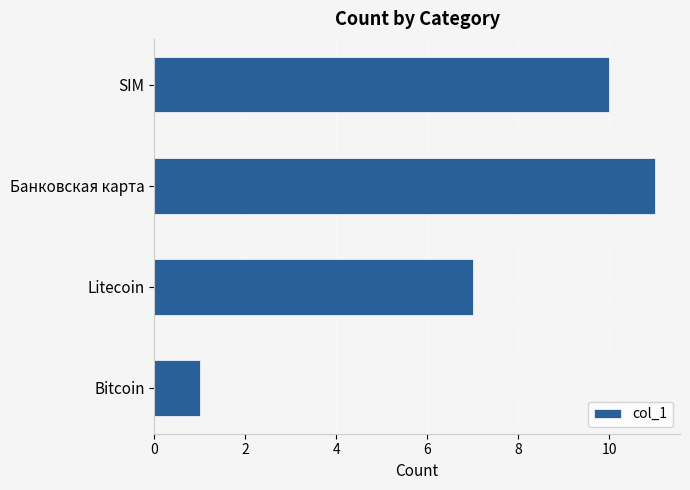

What is the change in value from Litecoin to SIM?

+3